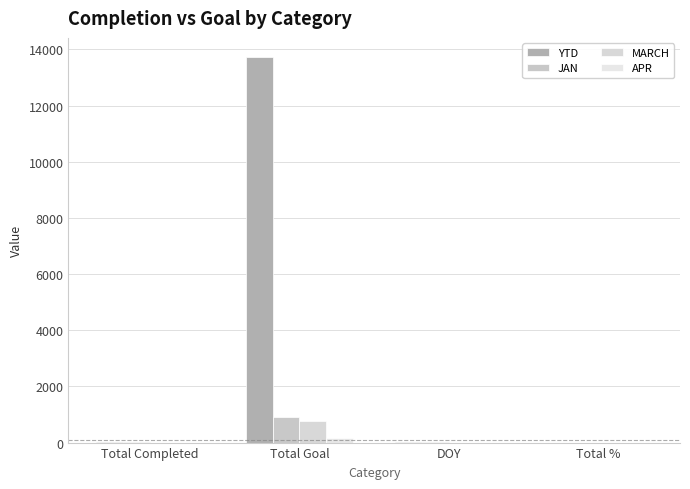

What is the lowest value of the JAN series?

1